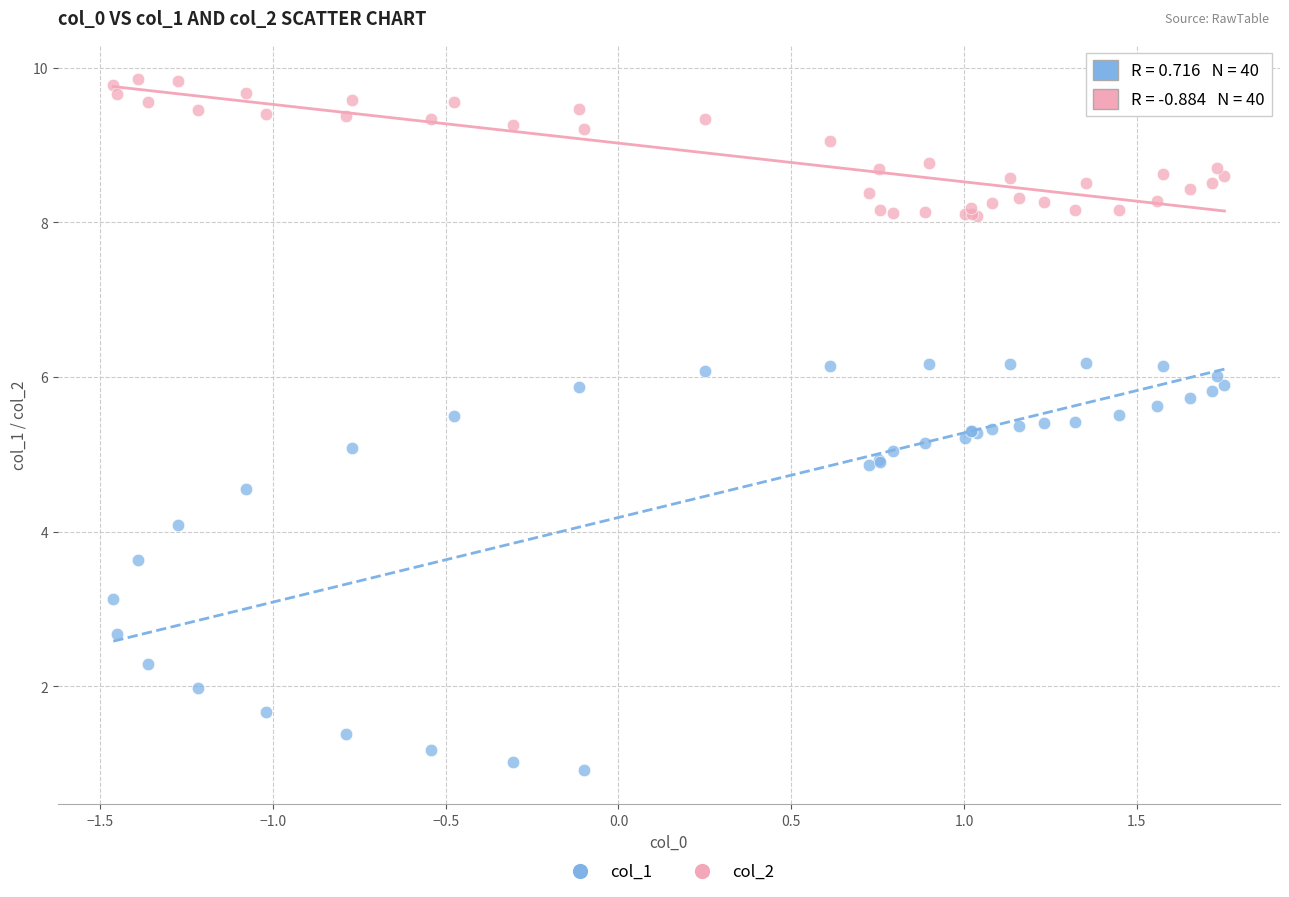

Which series reaches the maximum Y coordinate?

col_2